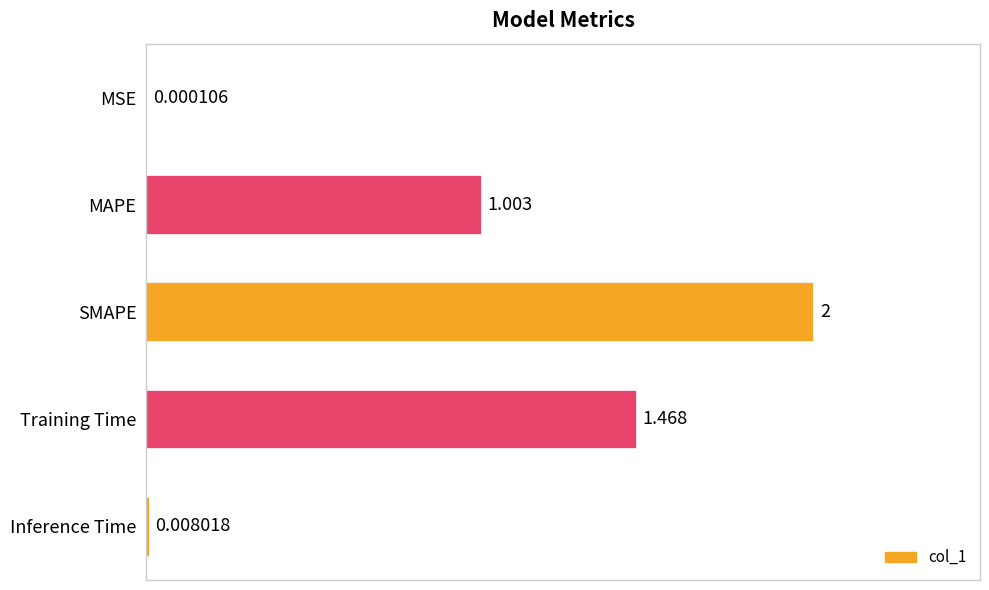

At which label is the value closest to 1?

MAPE